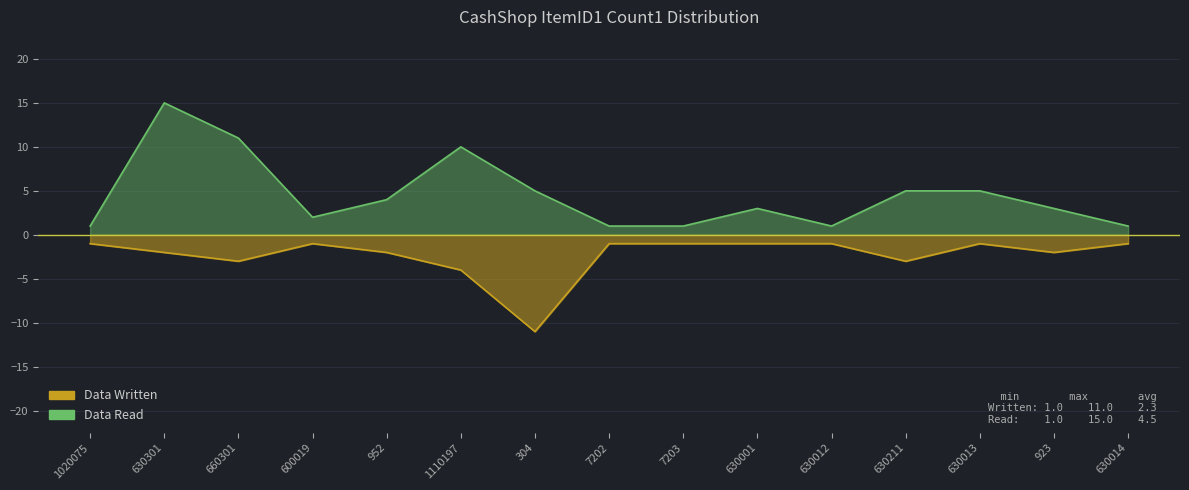

Does the chart display data point markers on the line(s)?

No